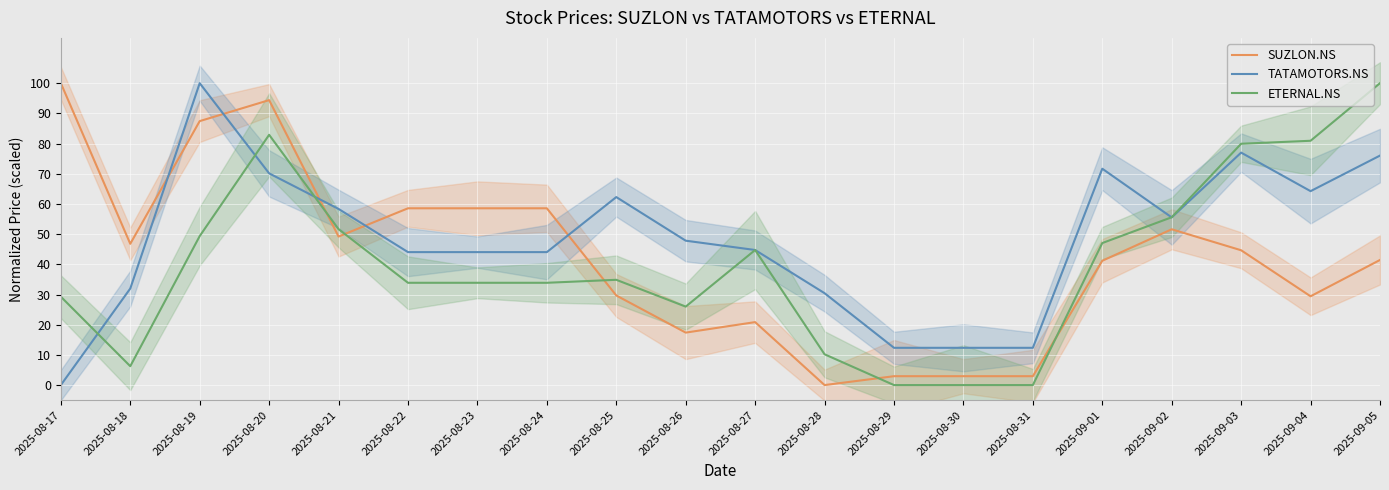

Between 2025-09-01 and 2025-08-20, which is larger?

2025-08-20